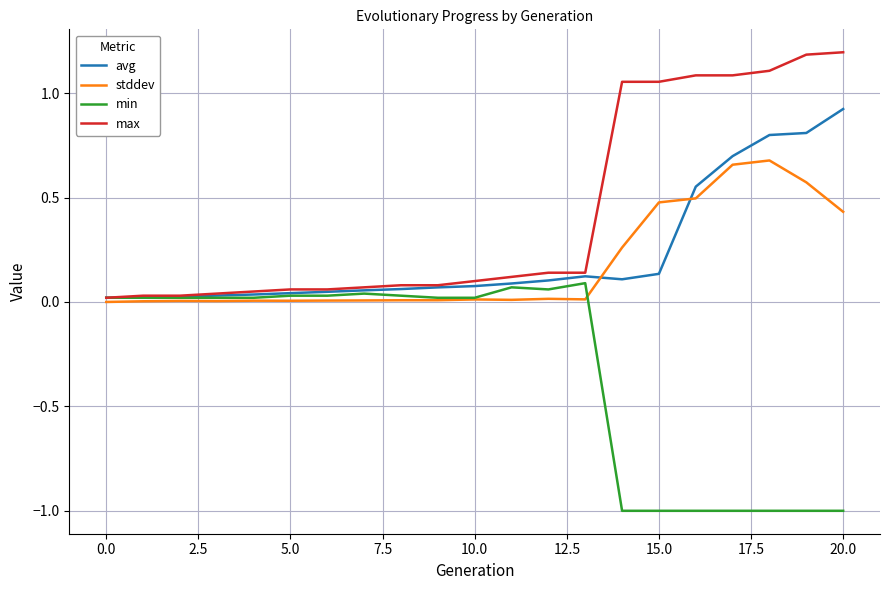

Which series has the largest total across all categories?

max